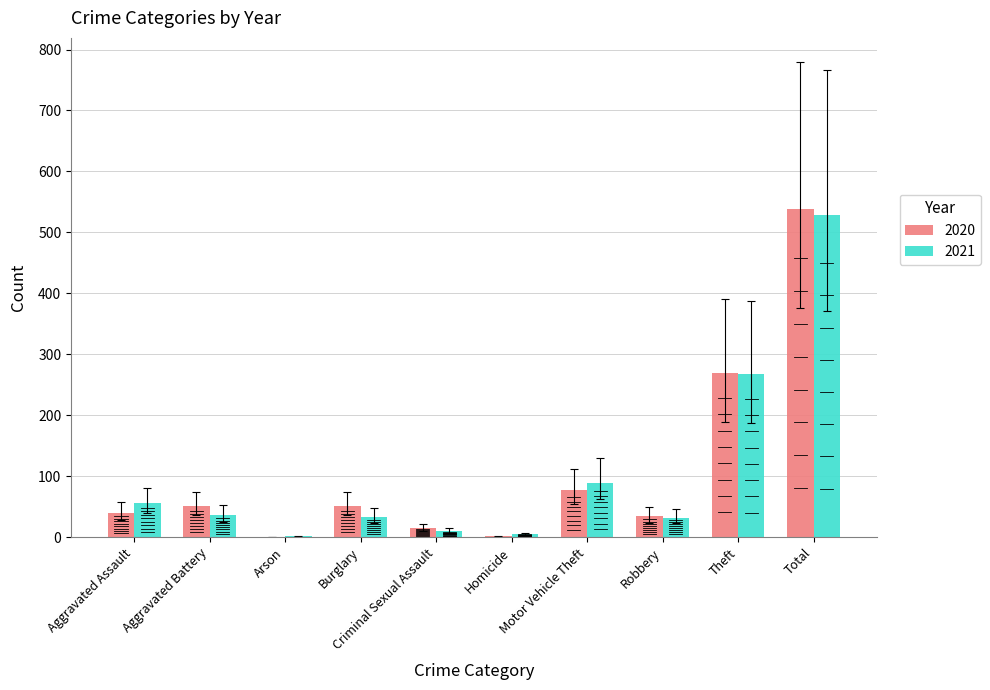

What is the sum of all 2020 values?

1076